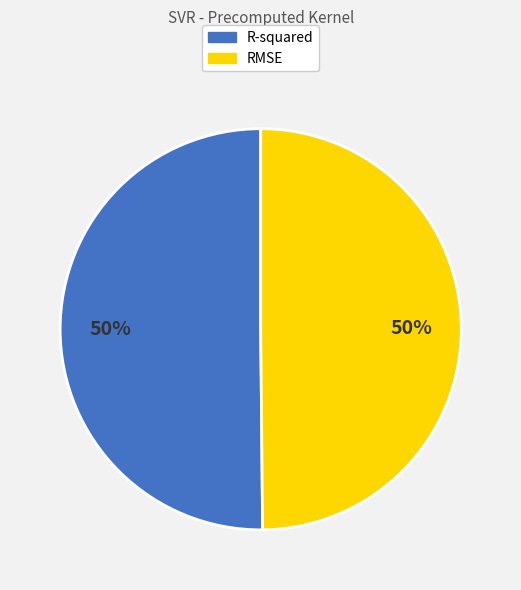

To the nearest percent, what is the combined percentage of RMSE and R-squared?

100%